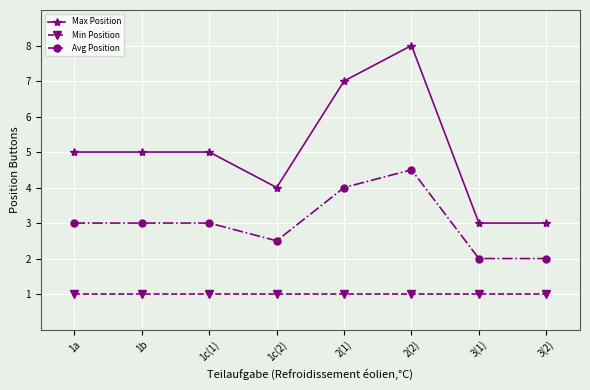

How many Max Position values are between 4 and 7?

5